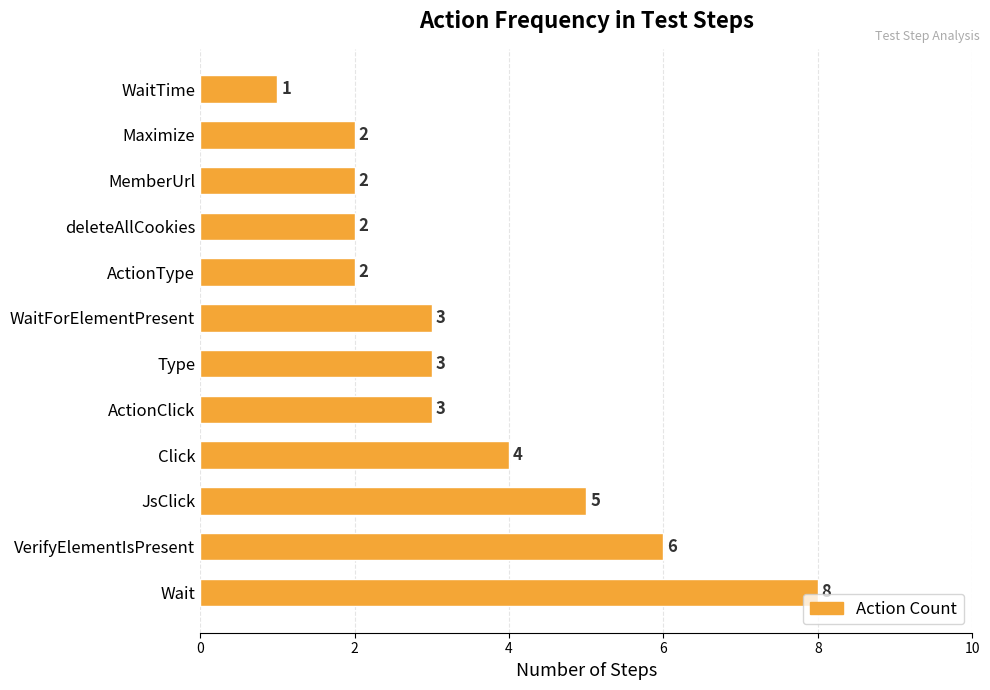

Reading bottom to top, extract all data points from this chart.

8	6	5	4	3	3	3	2	2	2	2	1